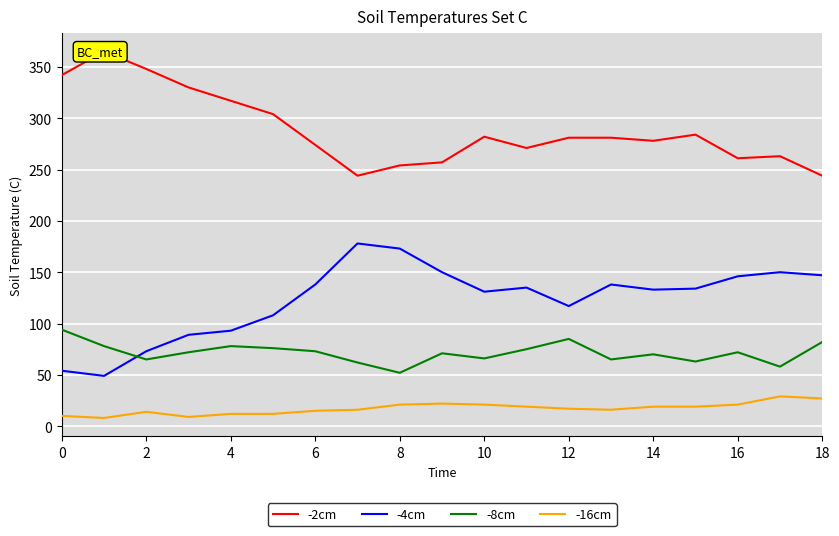

Is it true that -8cm equals 85 at 12?

True